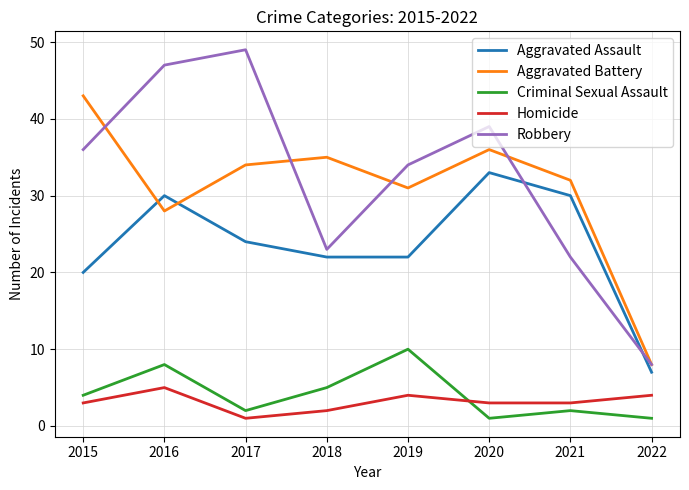

How many values in the Criminal Sexual Assault series are below 4?

4